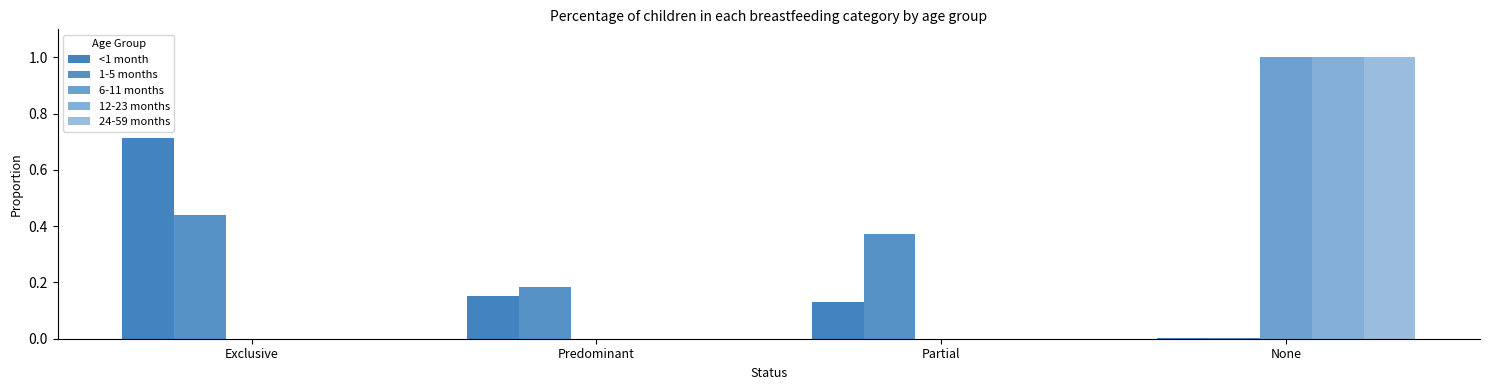

Which category has the highest value in the 12-23 months series?

None